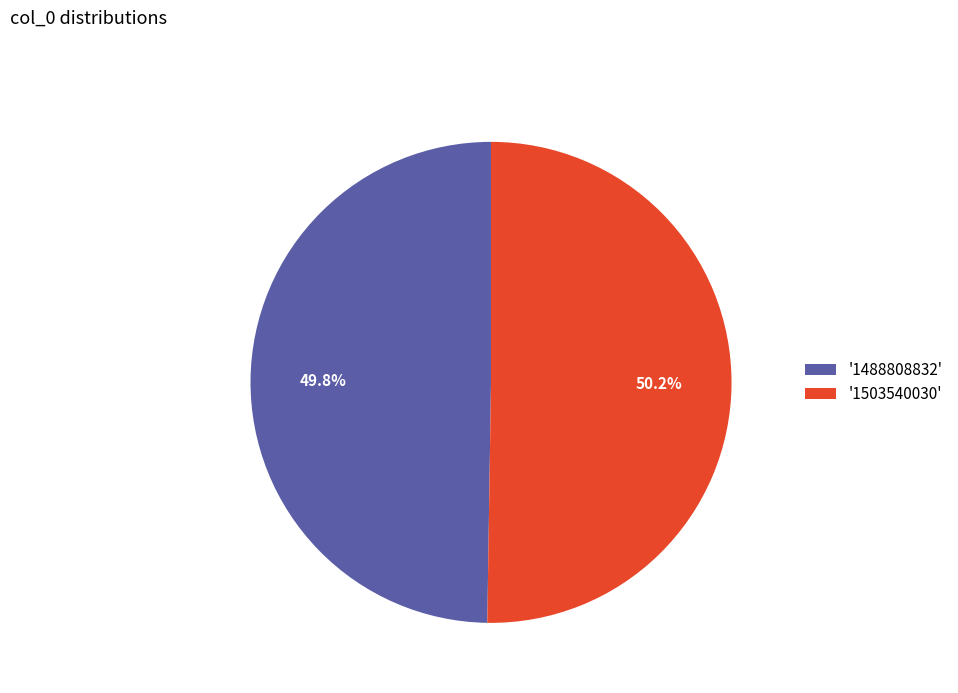

How much of the chart is everything except '1488808832'?

50.2%